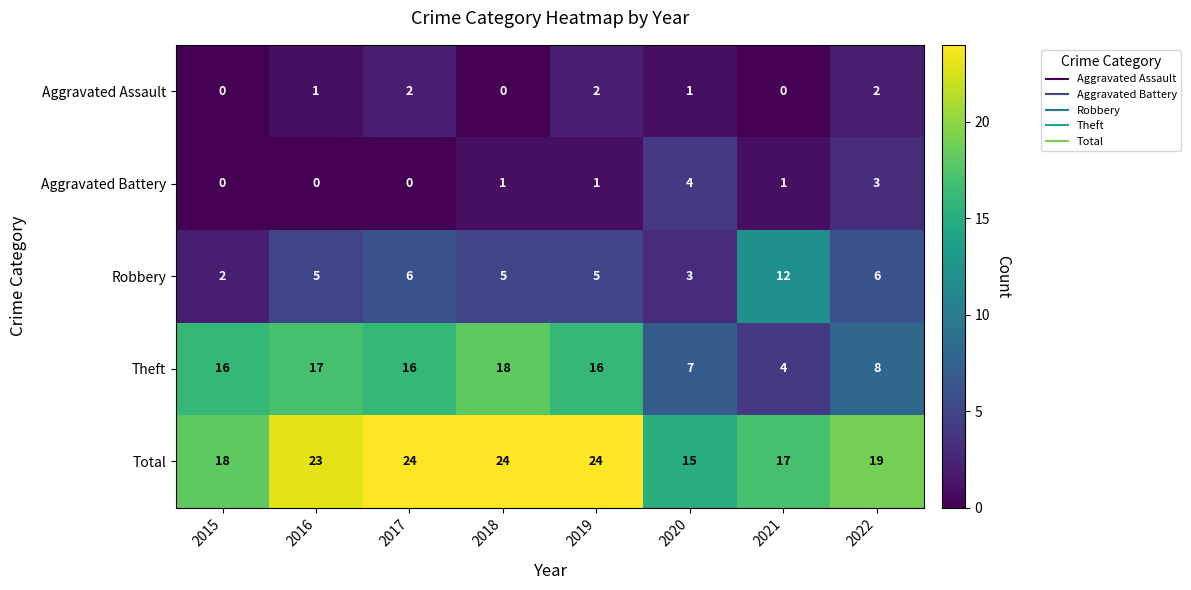

How many data points in Total are less than 23?

4